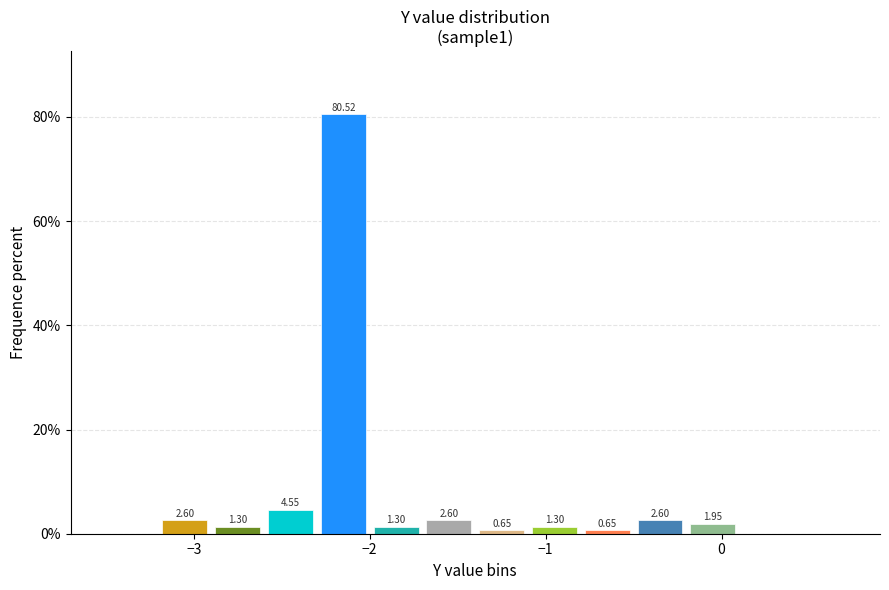

Read against the x-axis, roughly where is the centre of the tallest bar?

-2.1